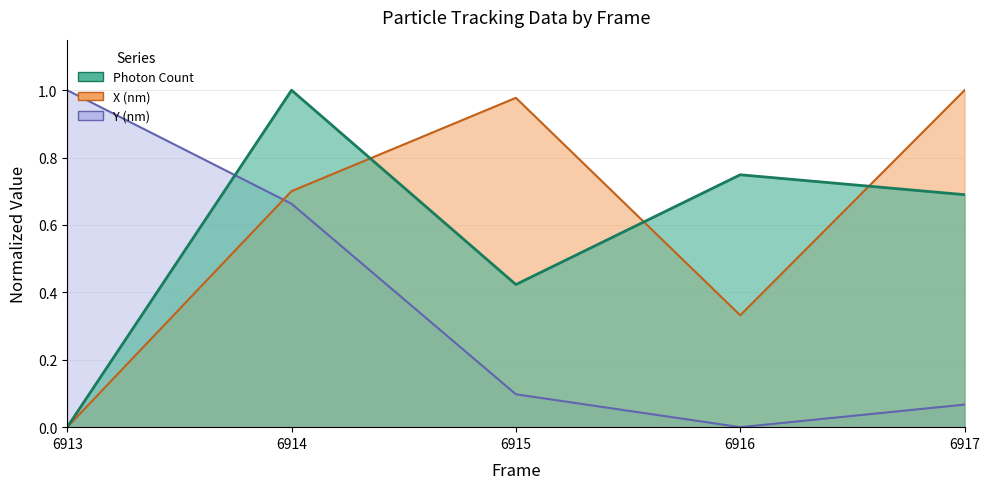

Which series has the largest total across all categories?

X (nm)